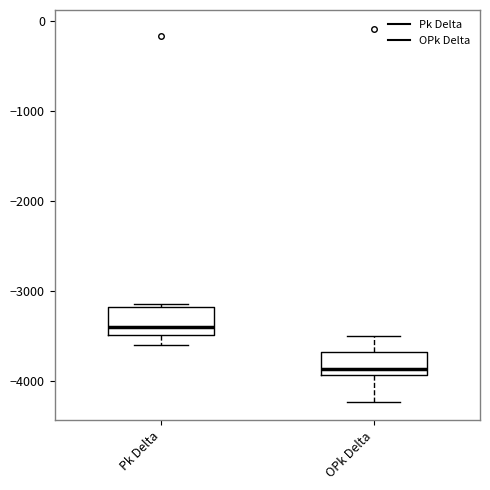

Reading left to right, transcribe this box plot: for each box, give where its median line is, the range the box spans, and where its two whiskers end, as read against the y-axis. The values are not printed on the chart, so give them approximately, as read against the axis.

Pk Delta: median -3400, box -3500 to -3200, whiskers -3600 to -3100
OPk Delta: median -3900 (just above the box's lower edge), box -3900 to -3700, whiskers -4200 to -3500